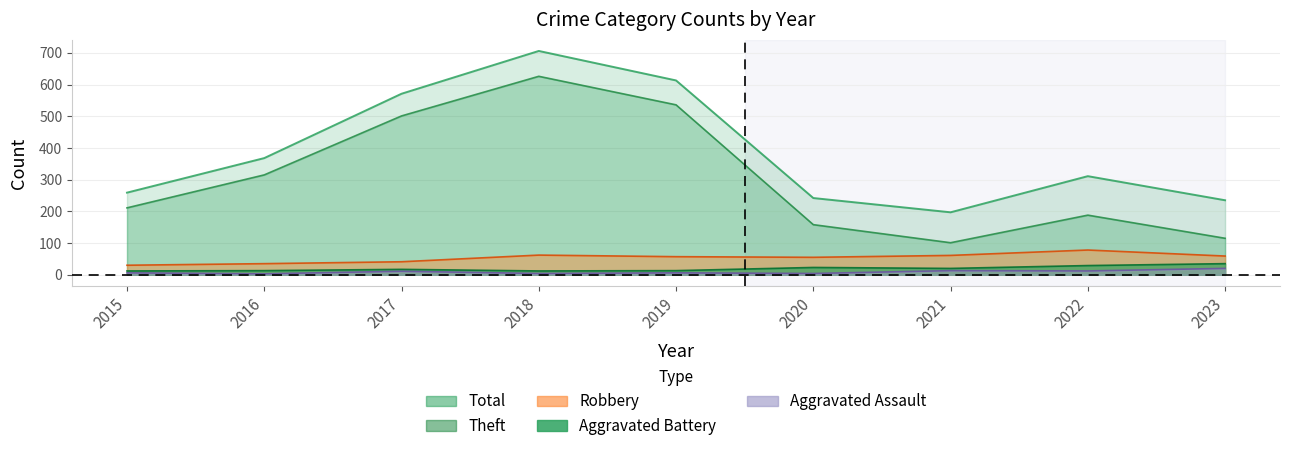

True or false: Theft and Robbery cross at least once.

False